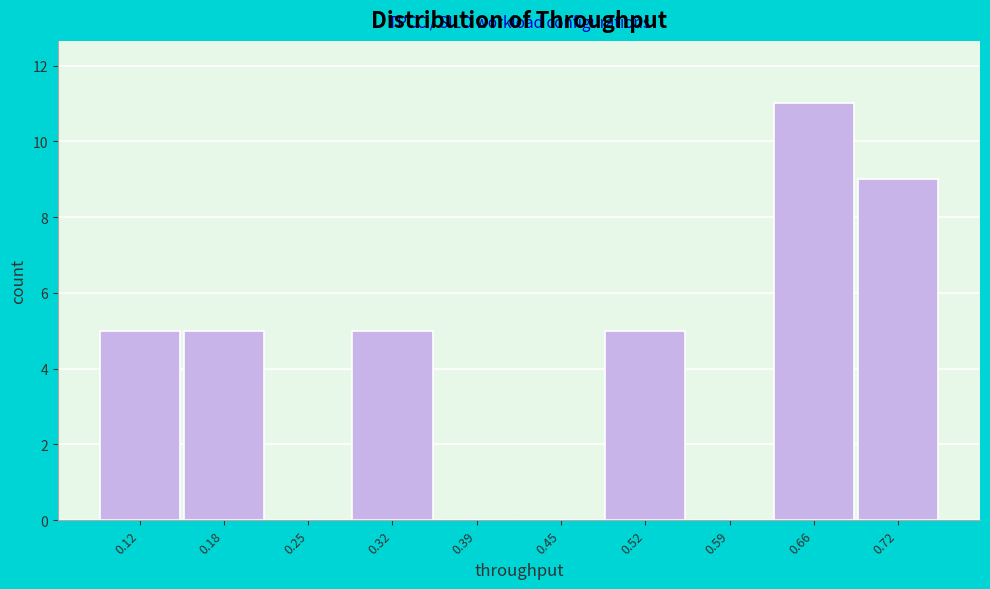

Reading left to right, extract all data points from this chart.

0.12=5	0.18=5	0.25=0	0.32=5	0.39=0	0.45=0	0.52=5	0.59=0	0.66=11	0.72=9